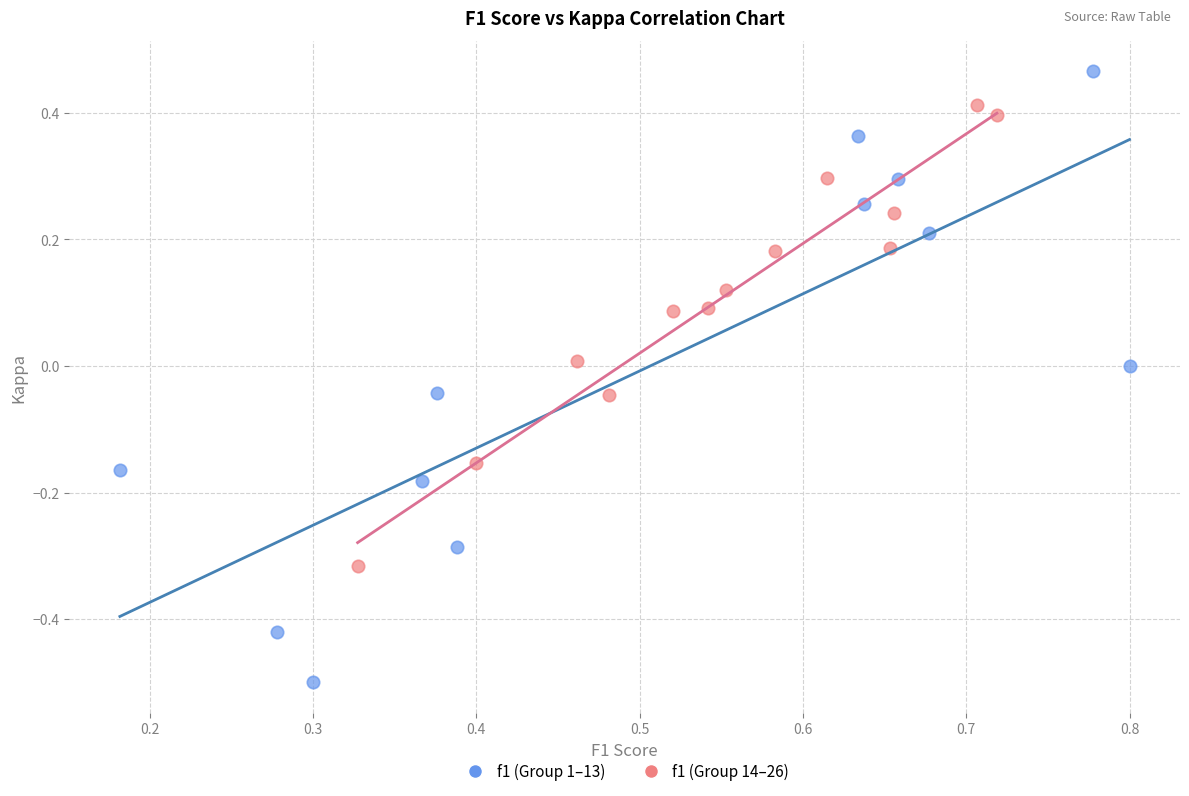

Which series reaches the minimum Y coordinate?

f1 (Group 1–13)